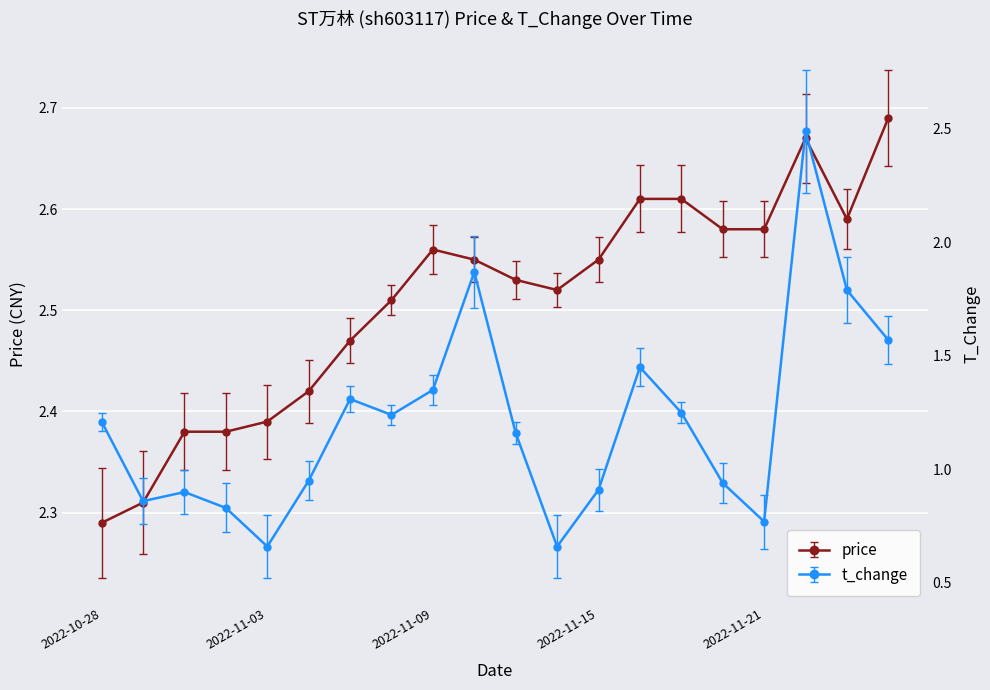

At which category is the sum across all series the highest?

2022-11-22